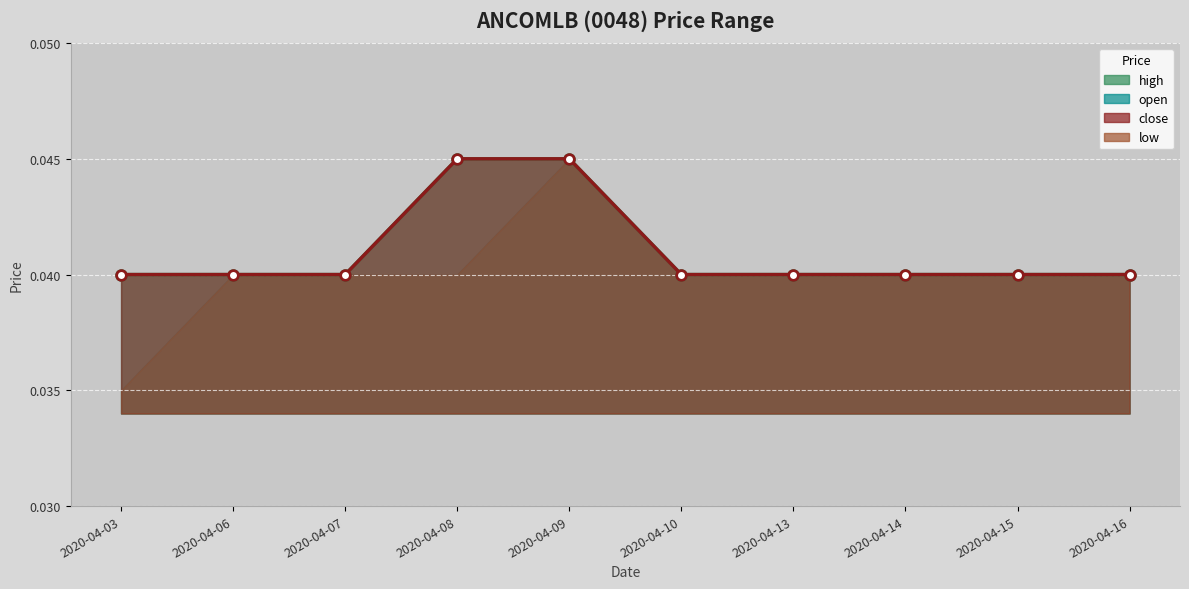

What is the sum of the high values at 2020-04-07 and 2020-04-08?

0.1